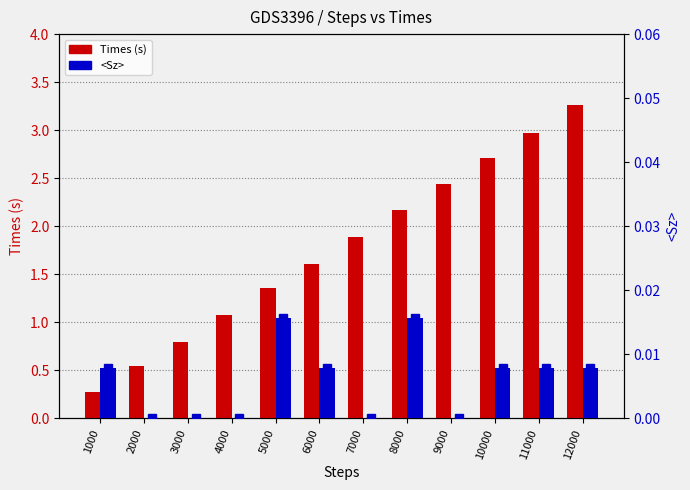

How many groups of bars are there?

12